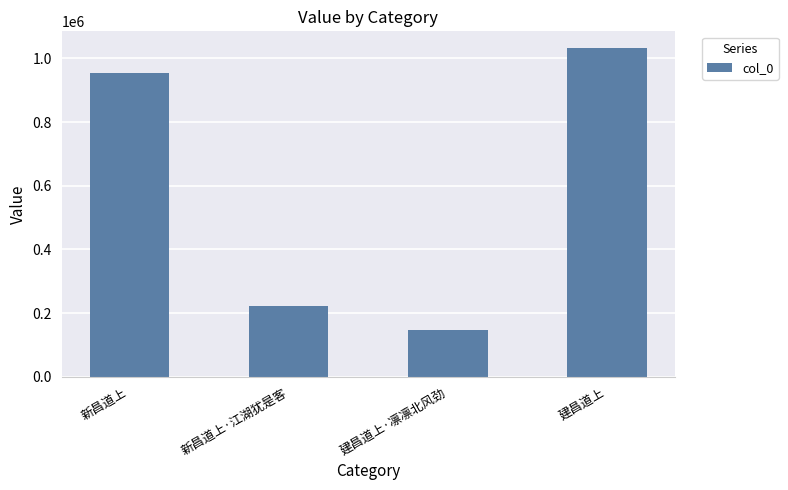

Which category has the highest value across all series?

建昌道上